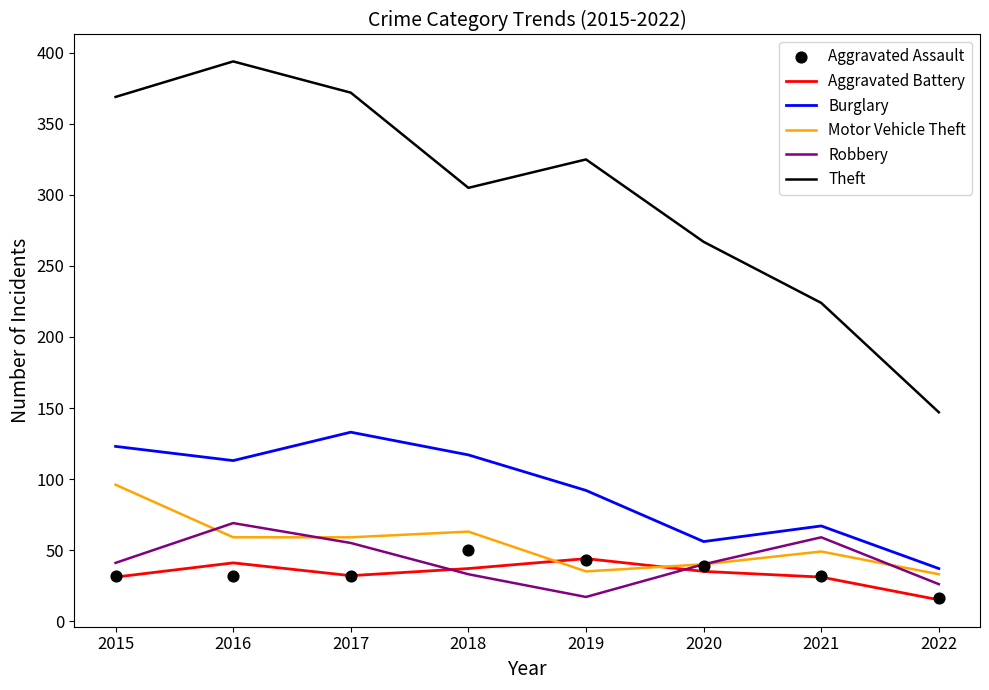

Which series has the largest total across all categories?

Theft